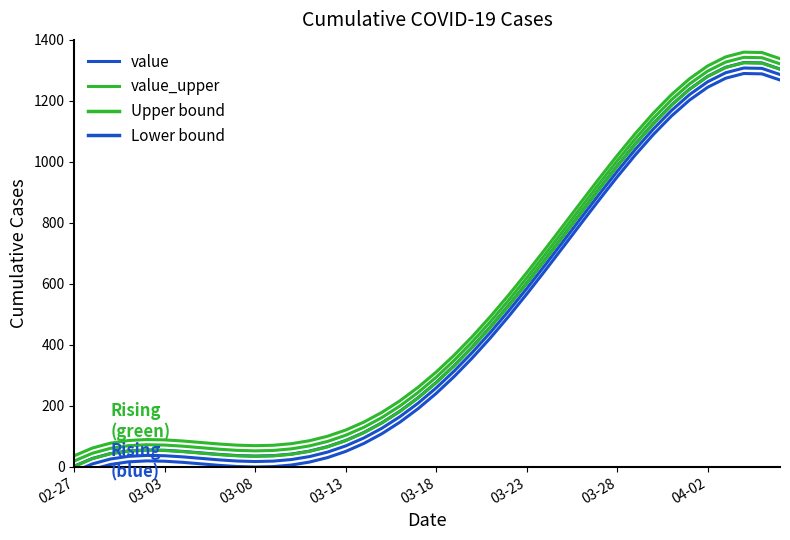

Which series has the largest total across all categories?

value_upper